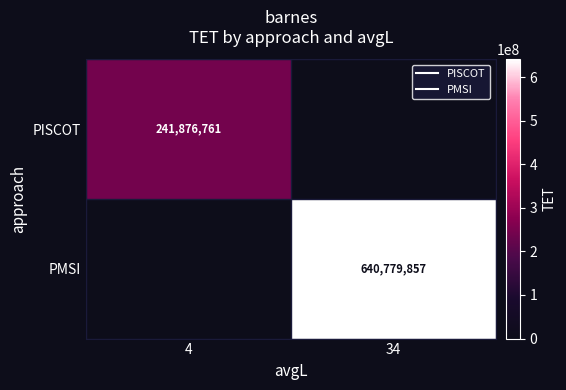

At how many categories does at least one series exceed 501153572?

1